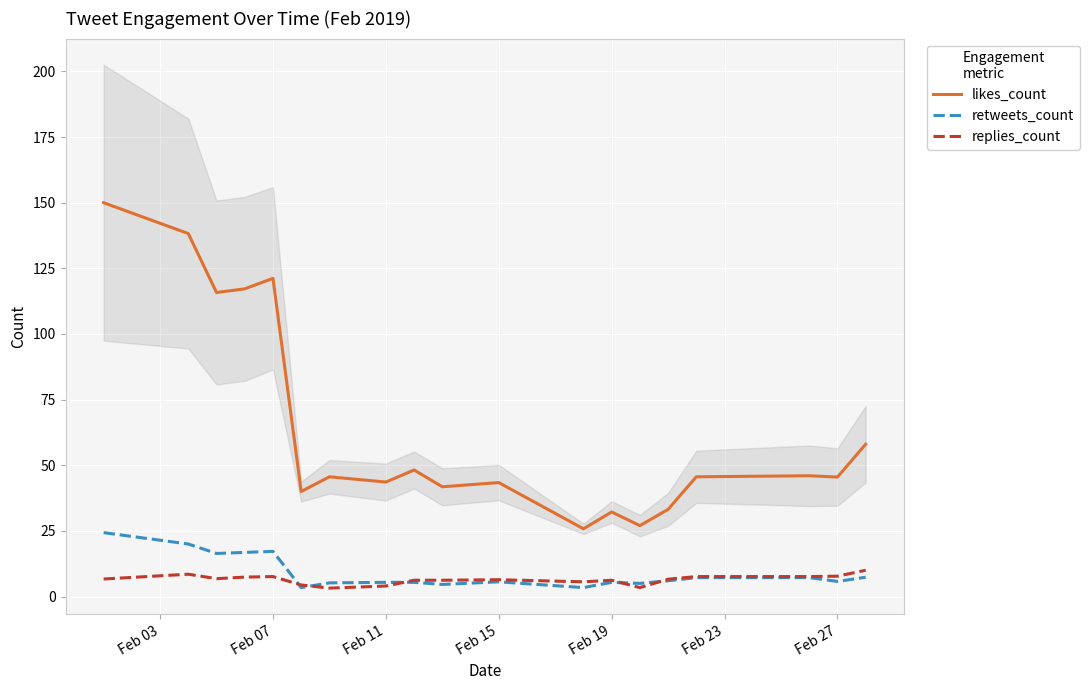

How many data points does each series have?

19